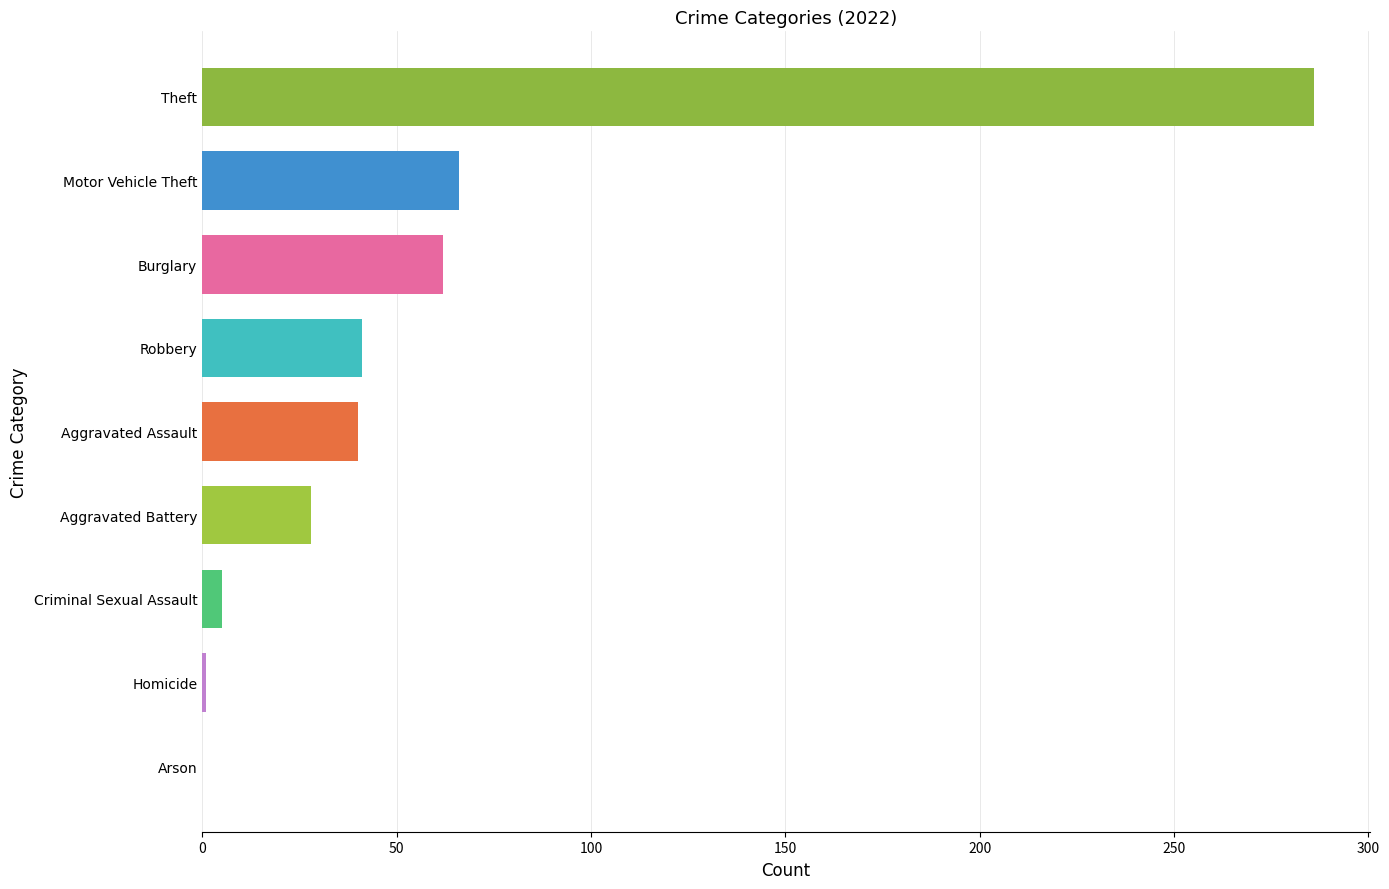

How many values in 2019 are above zero?

8